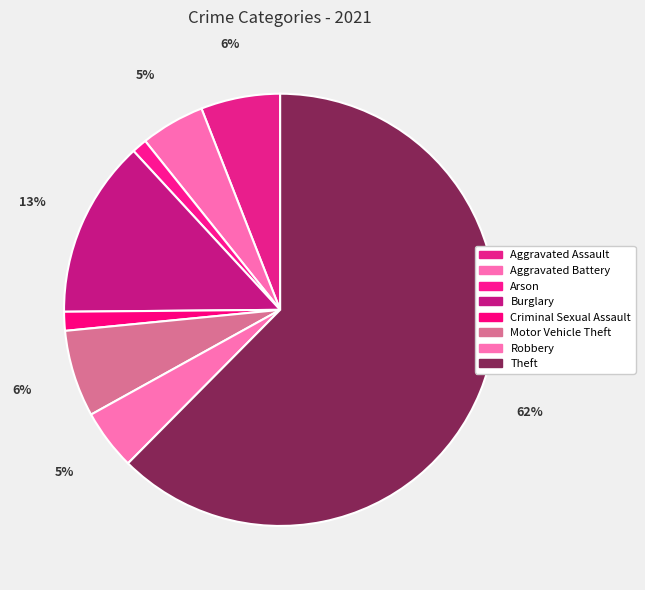

How many segments does this pie chart have?

8